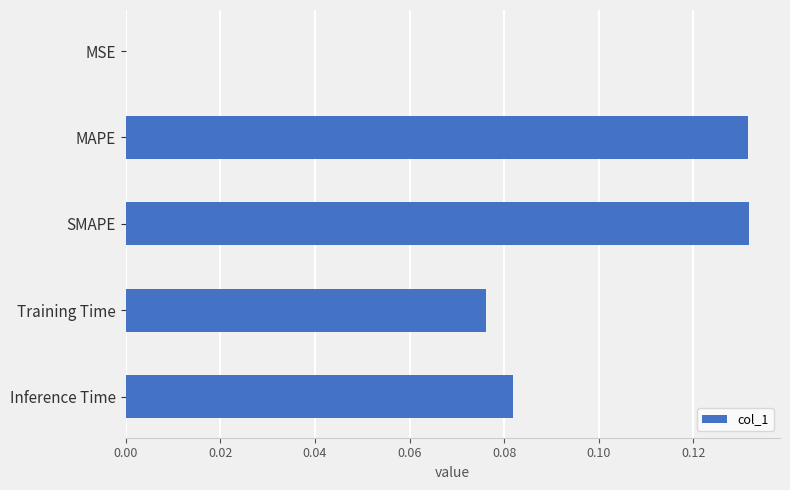

What is the sum of all values?

0.4